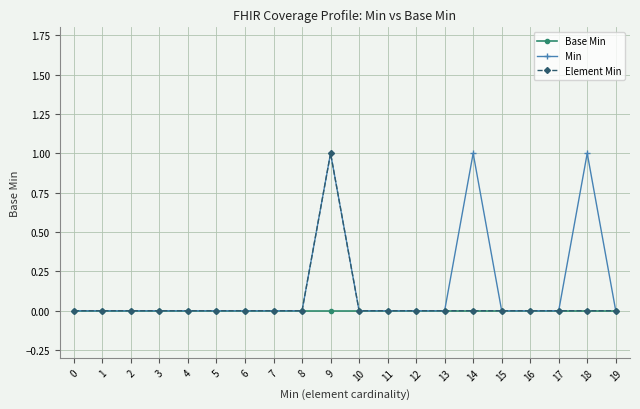

What is the maximum value shown in the chart?

1